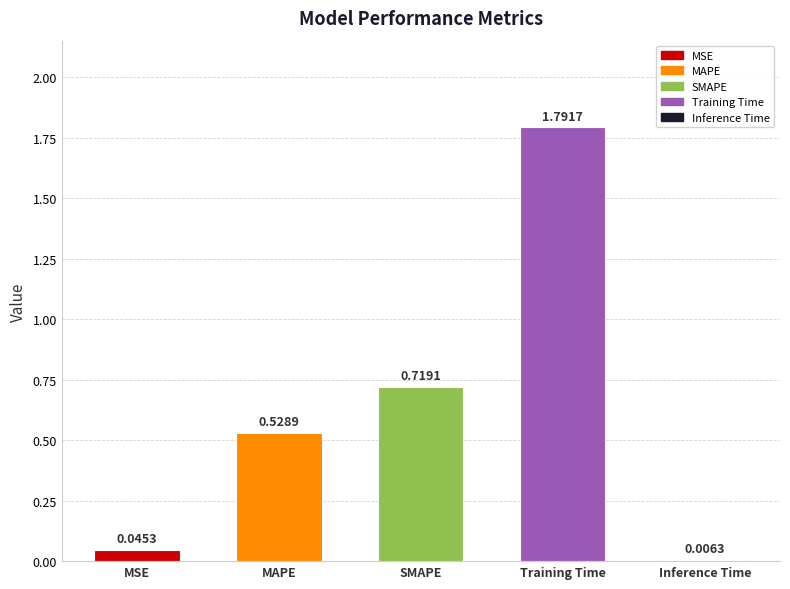

The chart shows a value of 0.8 at MAPE. True or false?

False